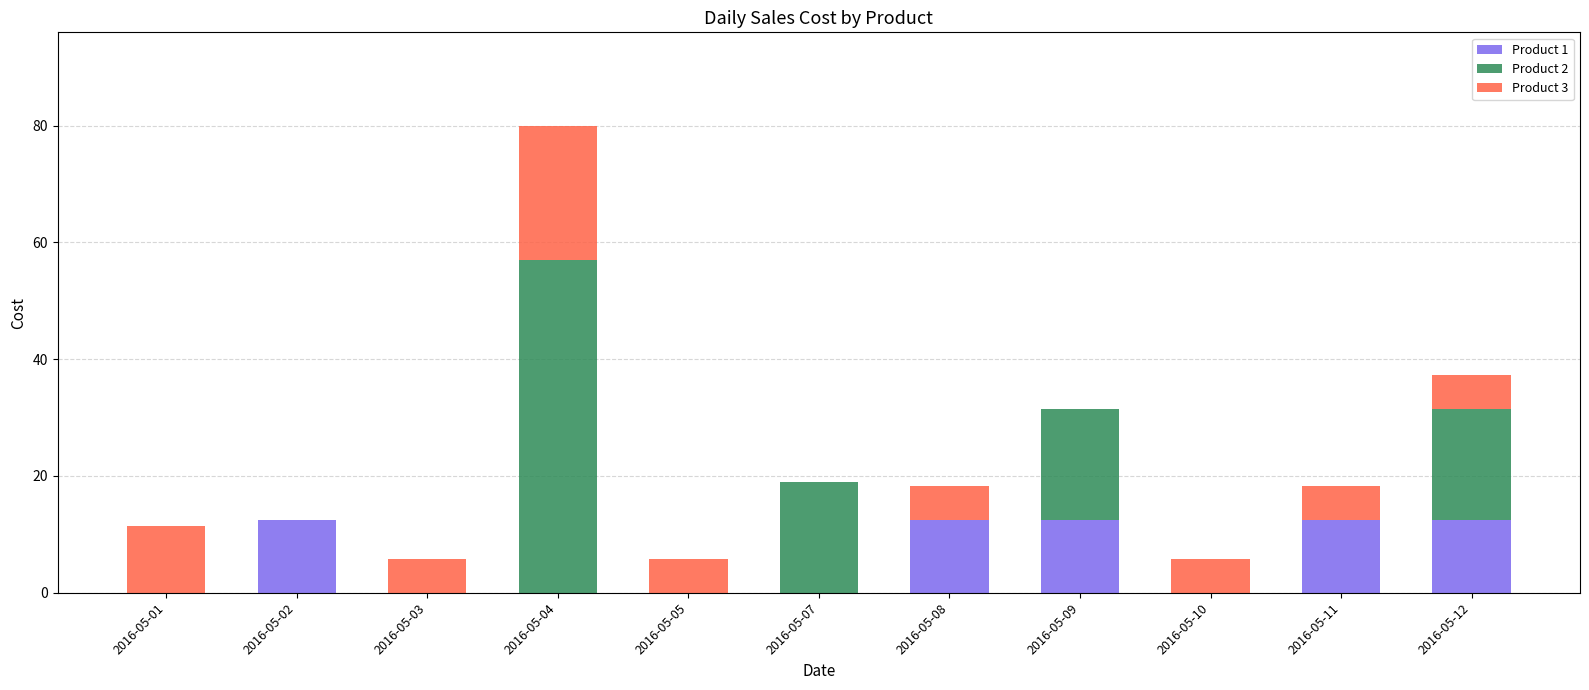

At which category is the sum across all series the highest?

2016-05-04